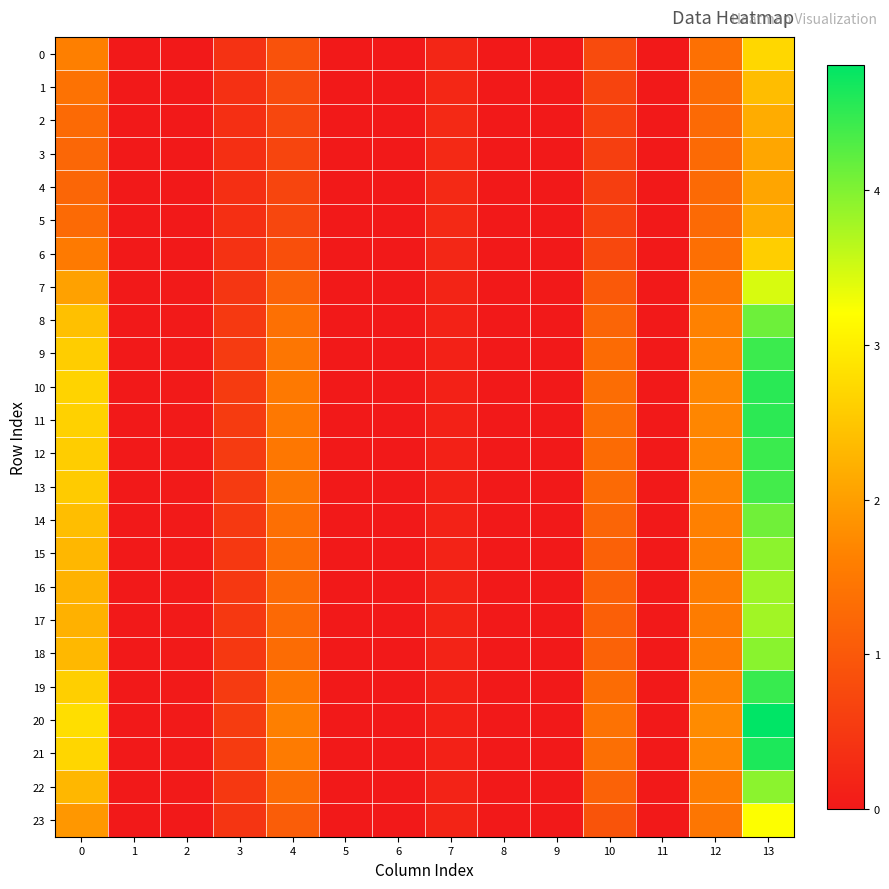

Reading left to right, transcribe all the data shown in this chart.

0: 0=1.6	1=0.0	2=0.0	3=0.4	4=0.9	5=0.0	6=0.0	7=0.2	8=0.0	9=0.0	10=0.8	11=0.0	12=1.4	13=2.7
1: 0=1.4	1=0.0	2=0.0	3=0.4	4=0.8	5=0.0	6=0.0	7=0.2	8=0.0	9=0.0	10=0.7	11=0.0	12=1.3	13=2.4
2: 0=1.3	1=0.0	2=0.0	3=0.4	4=0.7	5=0.0	6=0.0	7=0.2	8=0.0	9=0.0	10=0.6	11=0.0	12=1.3	13=2.2
3: 0=1.2	1=0.0	2=0.0	3=0.3	4=0.7	5=0.0	6=0.0	7=0.3	8=0.0	9=0.0	10=0.6	11=0.0	12=1.3	13=2.1
4: 0=1.2	1=0.0	2=0.0	3=0.3	4=0.7	5=0.0	6=0.0	7=0.3	8=0.0	9=0.0	10=0.6	11=0.0	12=1.3	13=2.1
5: 0=1.3	1=0.0	2=0.0	3=0.4	4=0.7	5=0.0	6=0.0	7=0.2	8=0.0	9=0.0	10=0.6	11=0.0	12=1.3	13=2.2
6: 0=1.5	1=0.0	2=0.0	3=0.4	4=0.9	5=0.0	6=0.0	7=0.2	8=0.0	9=0.0	10=0.7	11=0.0	12=1.4	13=2.6
7: 0=2.0	1=0.0	2=0.0	3=0.5	4=1.1	5=0.0	6=0.0	7=0.2	8=0.0	9=0.0	10=1.0	11=0.0	12=1.5	13=3.5
8: 0=2.4	1=0.0	2=0.0	3=0.5	4=1.4	5=0.0	6=0.0	7=0.1	8=0.0	9=0.0	10=1.2	11=0.0	12=1.6	13=4.1
9: 0=2.6	1=0.0	2=0.0	3=0.5	4=1.5	5=0.0	6=0.0	7=0.1	8=0.0	9=0.0	10=1.3	11=0.0	12=1.7	13=4.4
10: 0=2.7	1=0.0	2=0.0	3=0.5	4=1.5	5=0.0	6=0.0	7=0.1	8=0.0	9=0.0	10=1.3	11=0.0	12=1.7	13=4.5
11: 0=2.6	1=0.0	2=0.0	3=0.5	4=1.5	5=0.0	6=0.0	7=0.1	8=0.0	9=0.0	10=1.3	11=0.0	12=1.7	13=4.5
12: 0=2.6	1=0.0	2=0.0	3=0.5	4=1.5	5=0.0	6=0.0	7=0.1	8=0.0	9=0.0	10=1.3	11=0.0	12=1.7	13=4.4
13: 0=2.6	1=0.0	2=0.0	3=0.5	4=1.5	5=0.0	6=0.0	7=0.1	8=0.0	9=0.0	10=1.3	11=0.0	12=1.7	13=4.4
14: 0=2.4	1=0.0	2=0.0	3=0.5	4=1.4	5=0.0	6=0.0	7=0.1	8=0.0	9=0.0	10=1.2	11=0.0	12=1.6	13=4.1
15: 0=2.3	1=0.0	2=0.0	3=0.5	4=1.3	5=0.0	6=0.0	7=0.2	8=0.0	9=0.0	10=1.1	11=0.0	12=1.6	13=3.9
16: 0=2.2	1=0.0	2=0.0	3=0.5	4=1.3	5=0.0	6=0.0	7=0.2	8=0.0	9=0.0	10=1.1	11=0.0	12=1.6	13=3.8
17: 0=2.2	1=0.0	2=0.0	3=0.5	4=1.3	5=0.0	6=0.0	7=0.2	8=0.0	9=0.0	10=1.1	11=0.0	12=1.6	13=3.8
18: 0=2.3	1=0.0	2=0.0	3=0.5	4=1.3	5=0.0	6=0.0	7=0.2	8=0.0	9=0.0	10=1.2	11=0.0	12=1.6	13=3.9
19: 0=2.6	1=0.0	2=0.0	3=0.5	4=1.5	5=0.0	6=0.0	7=0.1	8=0.0	9=0.0	10=1.3	11=0.0	12=1.7	13=4.5
20: 0=2.8	1=0.0	2=0.0	3=0.6	4=1.6	5=0.0	6=0.0	7=0.1	8=0.0	9=0.0	10=1.4	11=0.0	12=1.7	13=4.8
21: 0=2.7	1=0.0	2=0.0	3=0.5	4=1.5	5=0.0	6=0.0	7=0.1	8=0.0	9=0.0	10=1.3	11=0.0	12=1.7	13=4.6
22: 0=2.3	1=0.0	2=0.0	3=0.5	4=1.3	5=0.0	6=0.0	7=0.2	8=0.0	9=0.0	10=1.1	11=0.0	12=1.6	13=3.9
23: 0=1.9	1=0.0	2=0.0	3=0.4	4=1.1	5=0.0	6=0.0	7=0.2	8=0.0	9=0.0	10=0.9	11=0.0	12=1.5	13=3.2